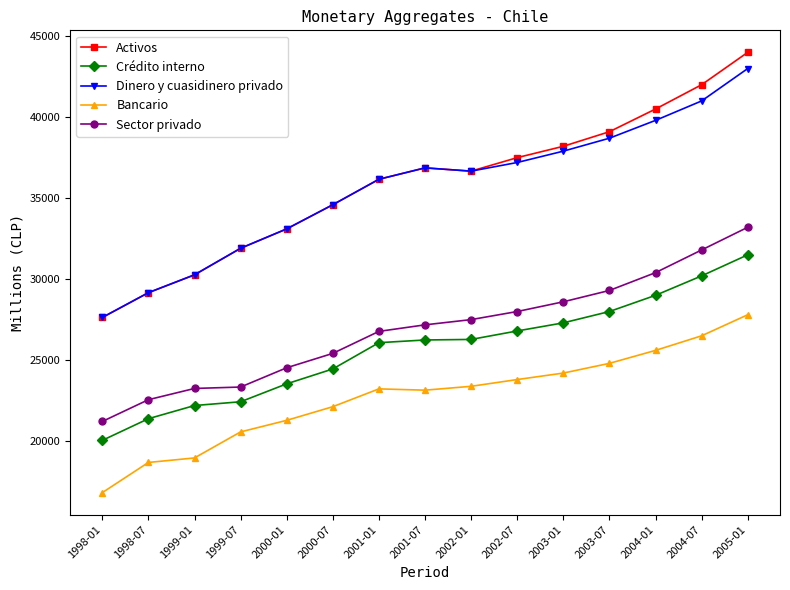

True or false: Dinero y cuasidinero privado has more than 2 interior local peaks.

False